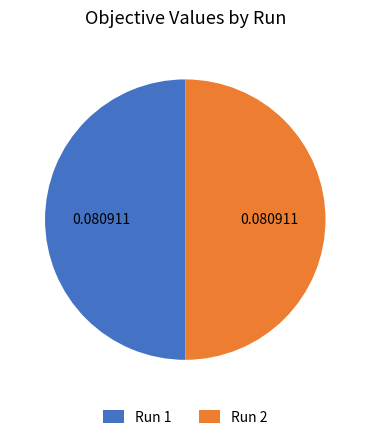

Is the sum of Run 2 and Run 1 greater than half?

Yes